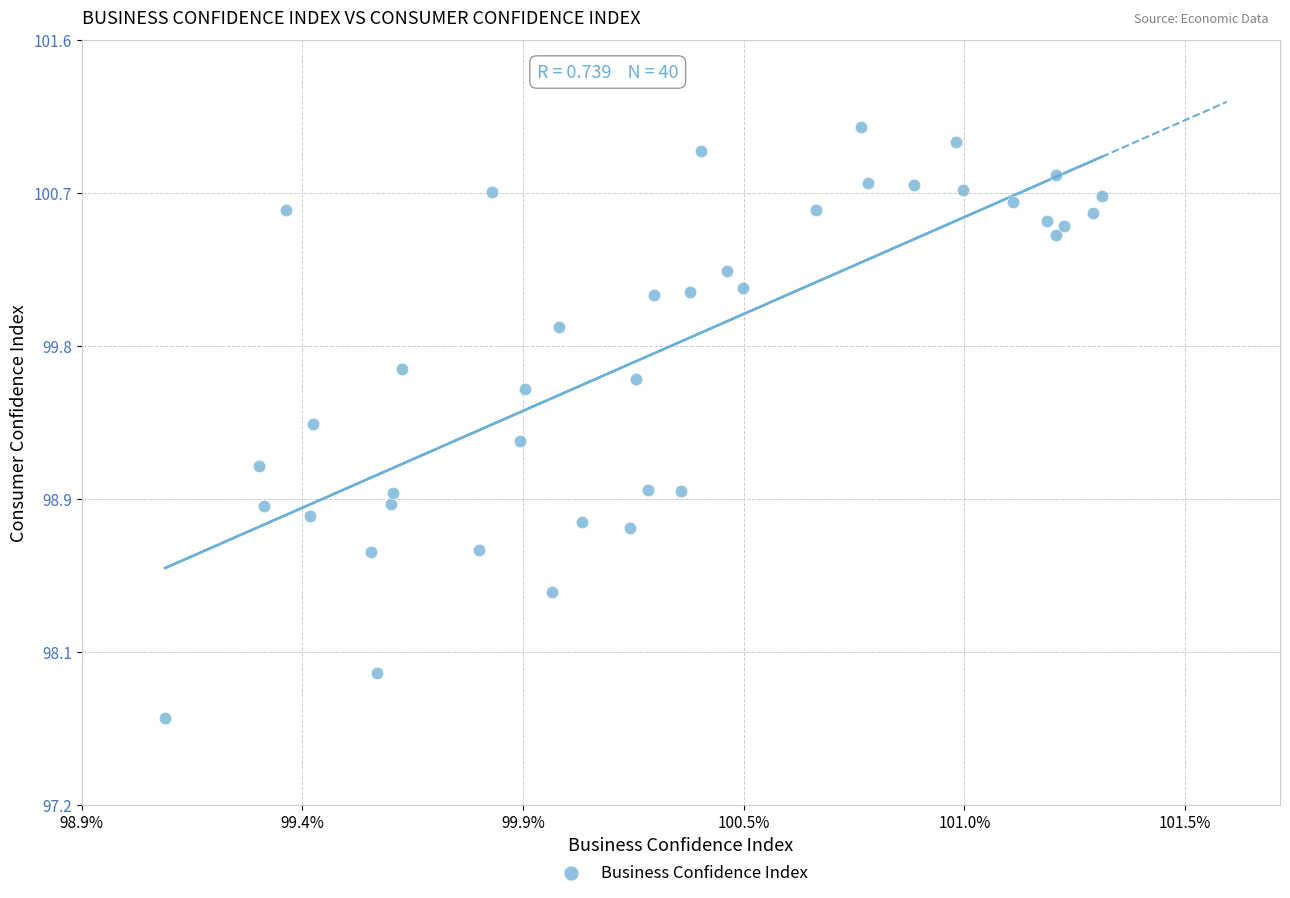

What is the range of Y values (max minus min)?

3.4